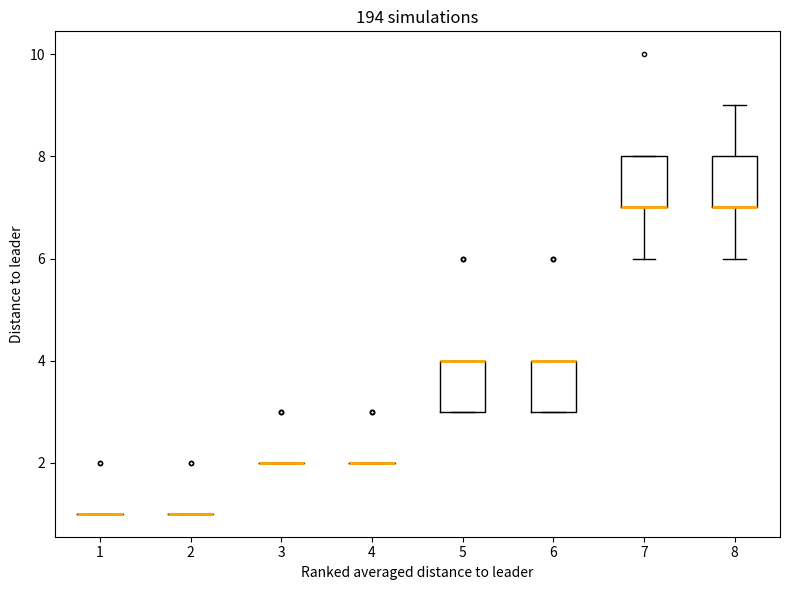

Reading left to right, transcribe this box plot: for each box, give where its median line is, the range the box spans, and where its two whiskers end, as read against the y-axis. The values are not printed on the chart, so give them approximately, as read against the axis.

1: box collapsed to a line at 1, whiskers 1 to 1
2: box collapsed to a line at 1, whiskers 1 to 1
3: box collapsed to a line at 2, whiskers 2 to 2
4: box collapsed to a line at 2, whiskers 2 to 2
5: median 4 (drawn on the box's upper edge), box 3 to 4, whiskers 3 to 4
6: median 4 (drawn on the box's upper edge), box 3 to 4, whiskers 3 to 4
7: median 7 (drawn on the box's lower edge), box 7 to 8, whiskers 6 to 8
8: median 7 (drawn on the box's lower edge), box 7 to 8, whiskers 6 to 9